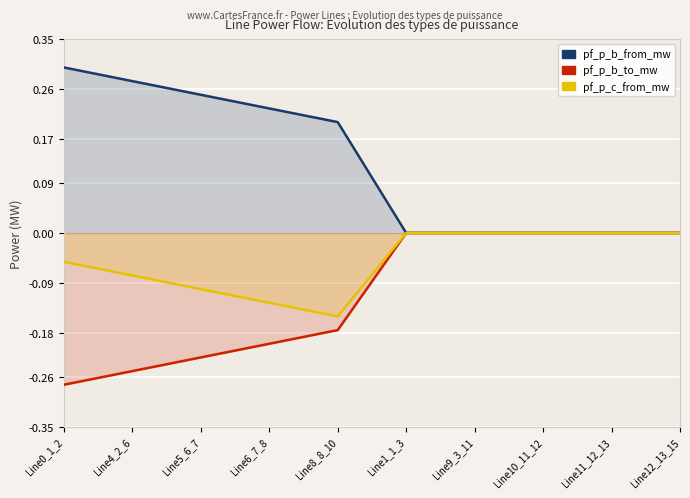

Reading left to right, what are all the values shown in this chart?

pf_p_b_from_mw: Line0_1_2=0.3	Line4_2_6=0.3	Line5_6_7=0.2	Line6_7_8=0.2	Line8_8_10=0.2	Line1_1_3=0.0	Line9_3_11=0.0	Line10_11_12=0.0	Line11_12_13=0.0	Line12_13_15=0.0
pf_p_b_to_mw: Line0_1_2=-0.3	Line4_2_6=-0.2	Line5_6_7=-0.2	Line6_7_8=-0.2	Line8_8_10=-0.2	Line1_1_3=0.0	Line9_3_11=0.0	Line10_11_12=0.0	Line11_12_13=0.0	Line12_13_15=0.0
pf_p_c_from_mw: Line0_1_2=-0.1	Line4_2_6=-0.1	Line5_6_7=-0.1	Line6_7_8=-0.1	Line8_8_10=-0.2	Line1_1_3=0.0	Line9_3_11=0.0	Line10_11_12=0.0	Line11_12_13=0.0	Line12_13_15=0.0